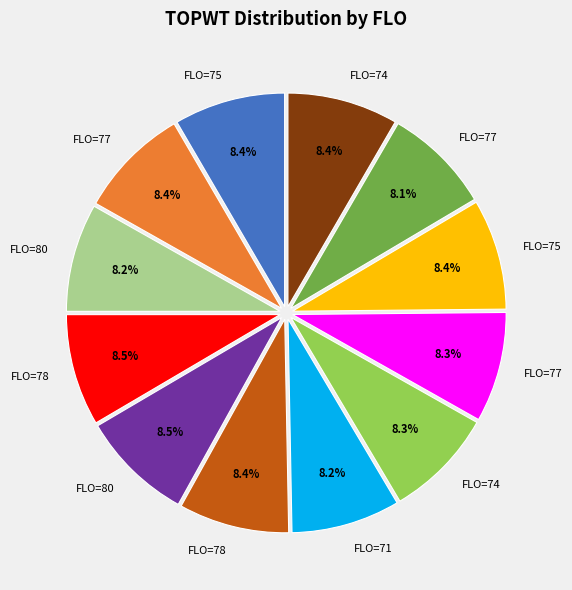

Does any single category account for the majority?

No